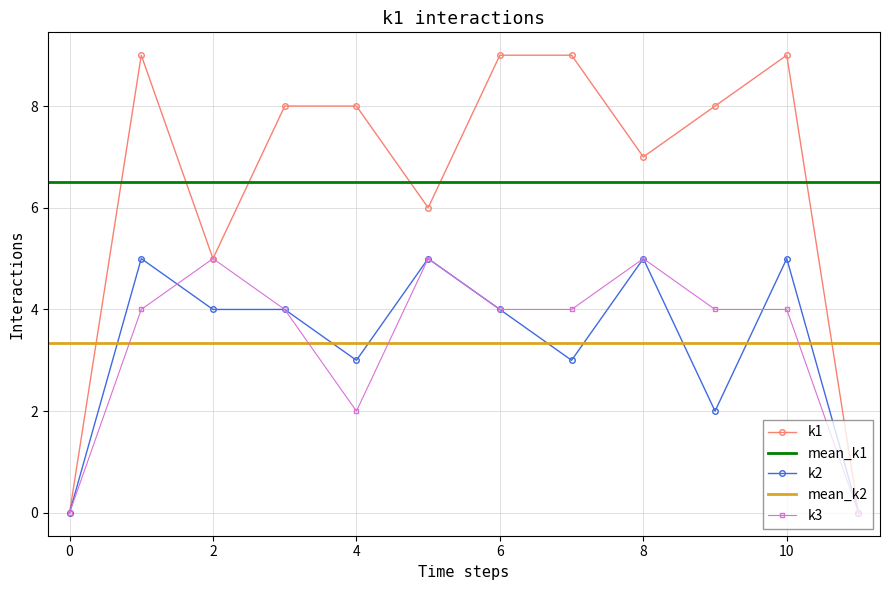

What is the total value across all series at i7?

16